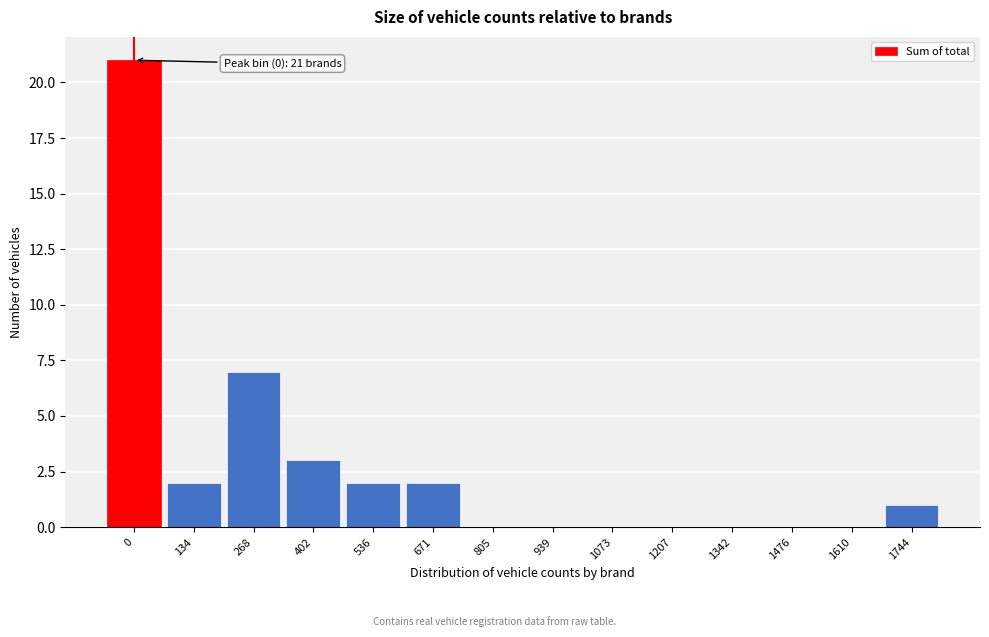

Reading right to left, extract all data points from this chart.

1744=1	1610=0	1476=0	1342=0	1207=0	1073=0	939=0	805=0	671=2	536=2	402=3	268=7	134=2	0=21